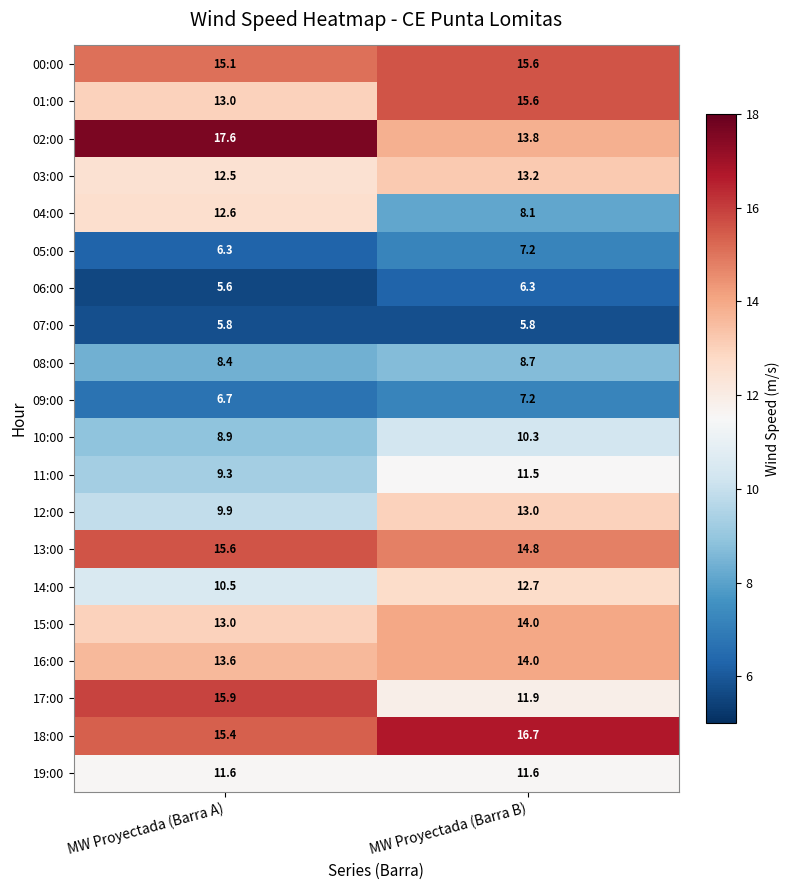

What is the highest value of the 10:00 series?

10.3